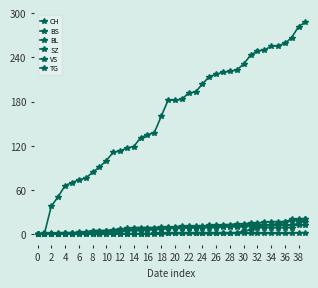

How many series are shown in this chart?

6